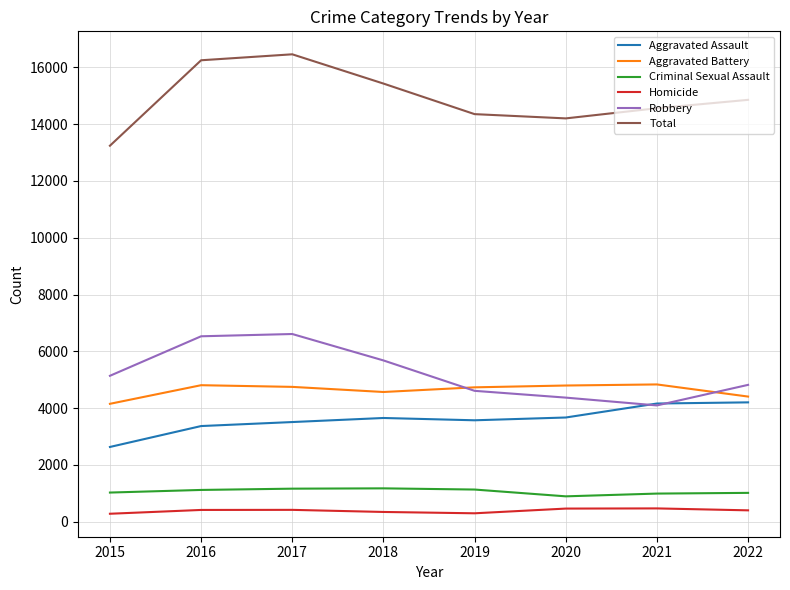

Does the chart display data point markers on the line(s)?

No